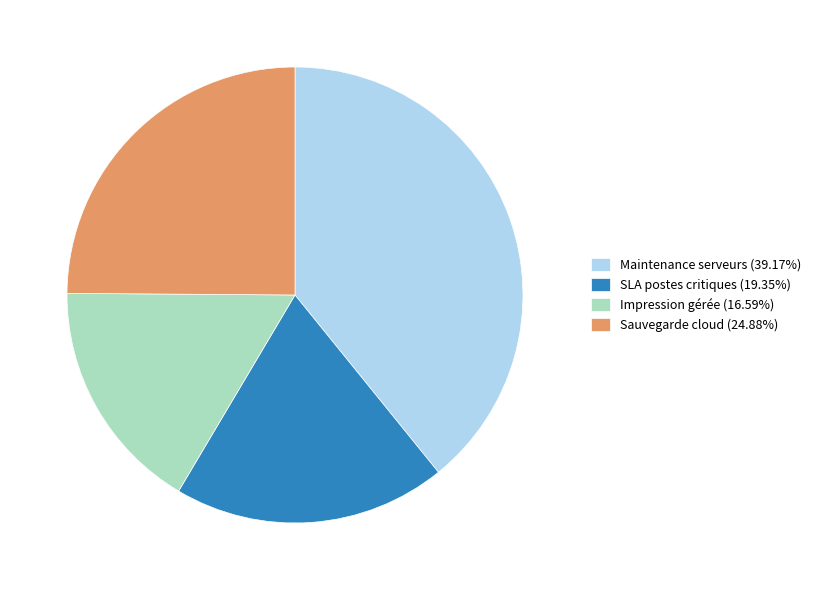

Does Maintenance serveurs represent more than half of the total?

No